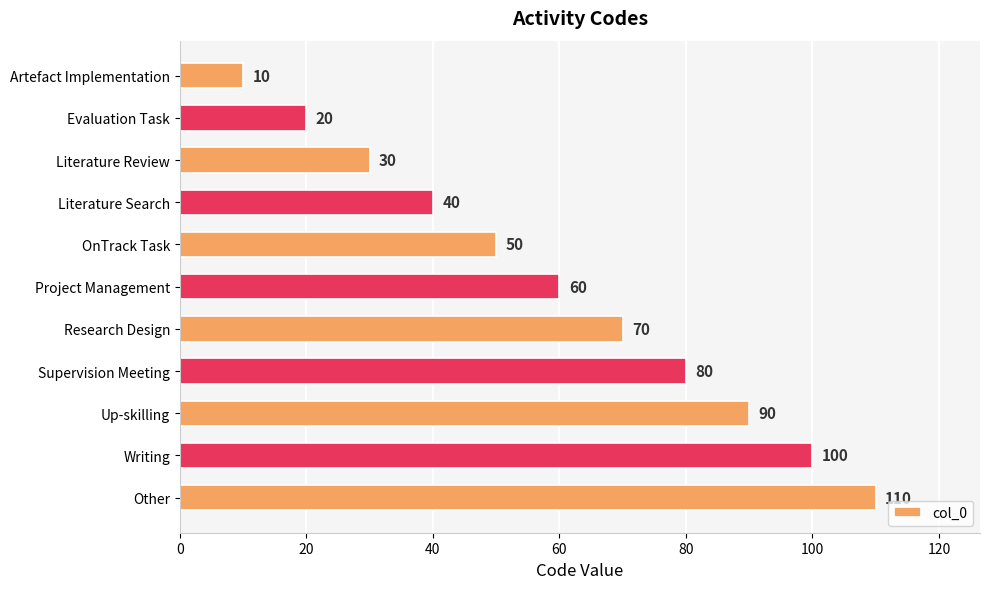

The chart shows a value of 90 at Up-skilling. True or false?

True